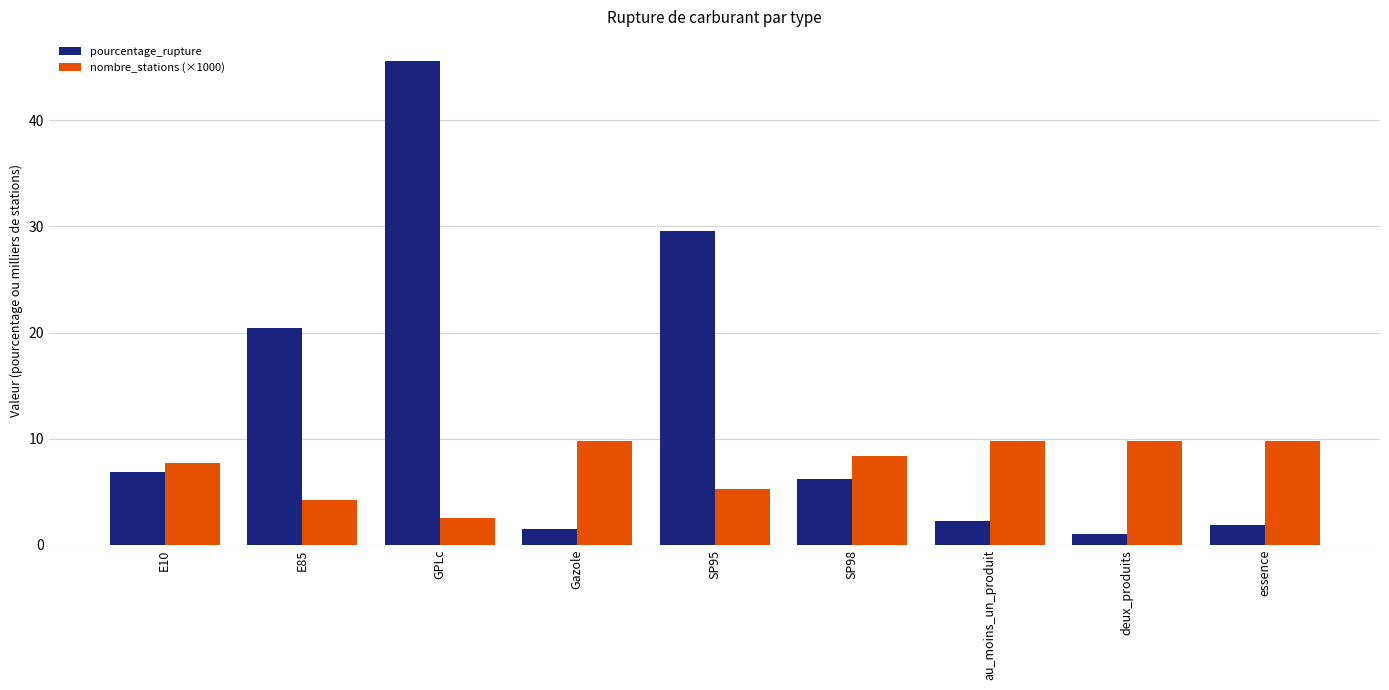

Rank the series by their maximum value, from lowest to highest.

nombre_stations (×1000), pourcentage_rupture